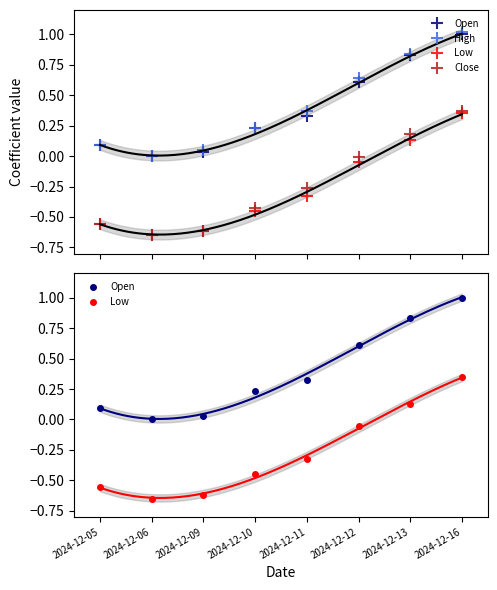

What is the average value of the Open series?

0.4